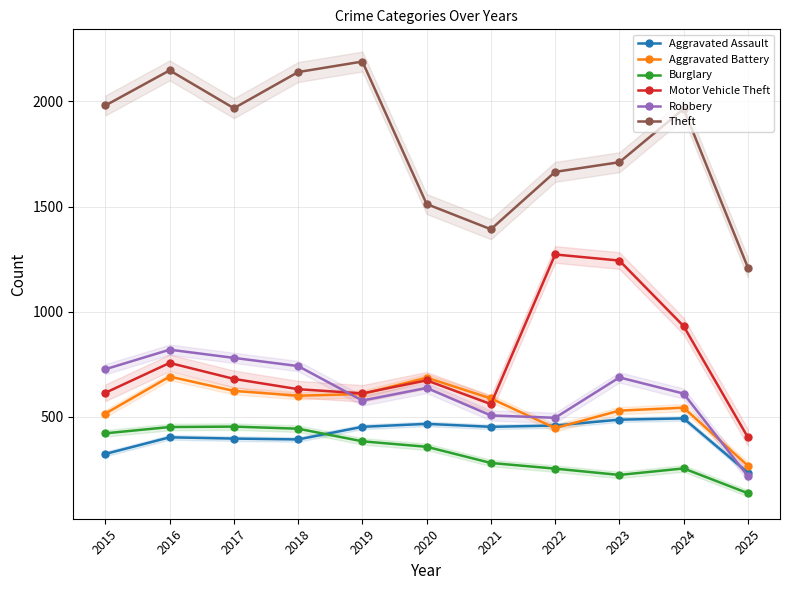

What is the difference between the highest and lowest values at 2020?

1155